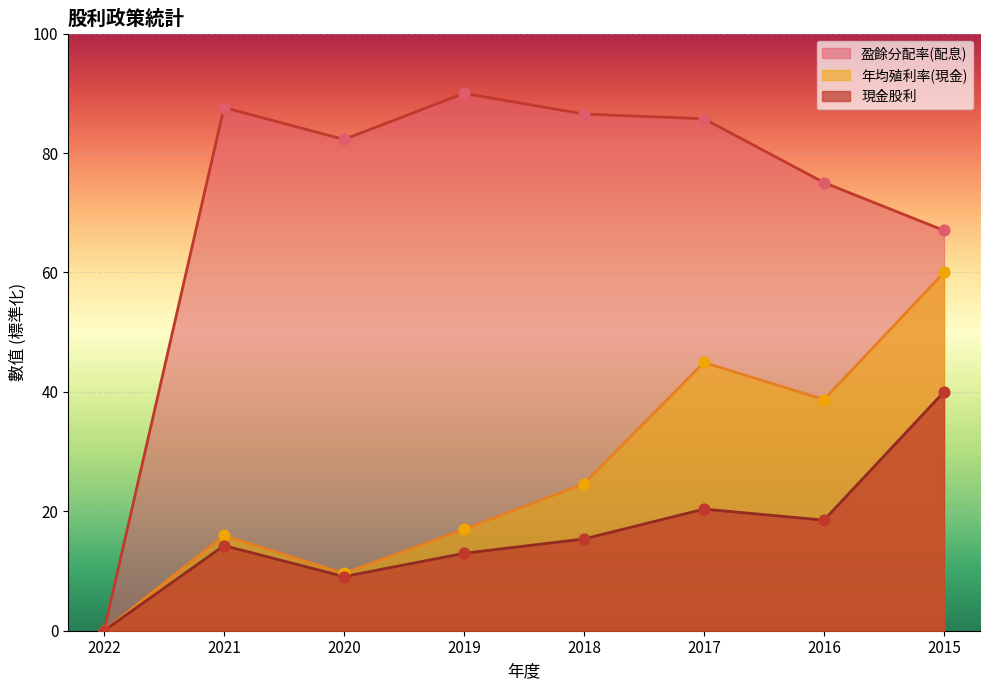

Is the value of 盈餘分配率(配息) at 2021 greater than the value of 現金股利 at 2019?

Yes